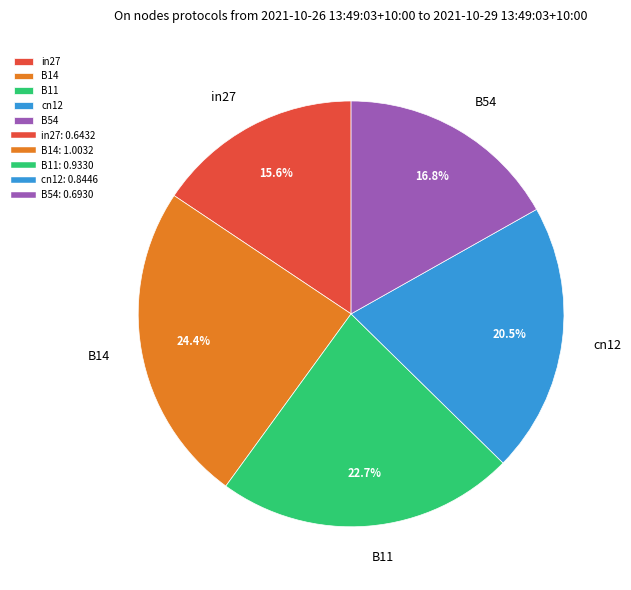

Rank the categories by value from highest to lowest.

B14, B11, cn12, B54, in27